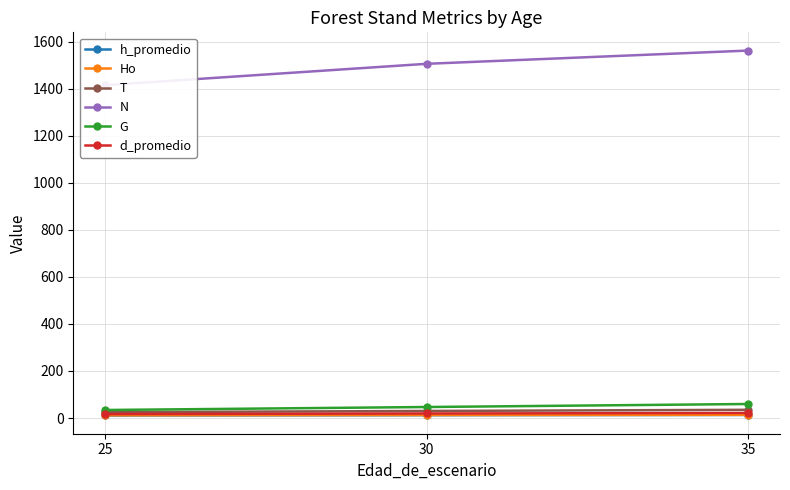

What is the spread (max minus min) of values at 35?

1548.4